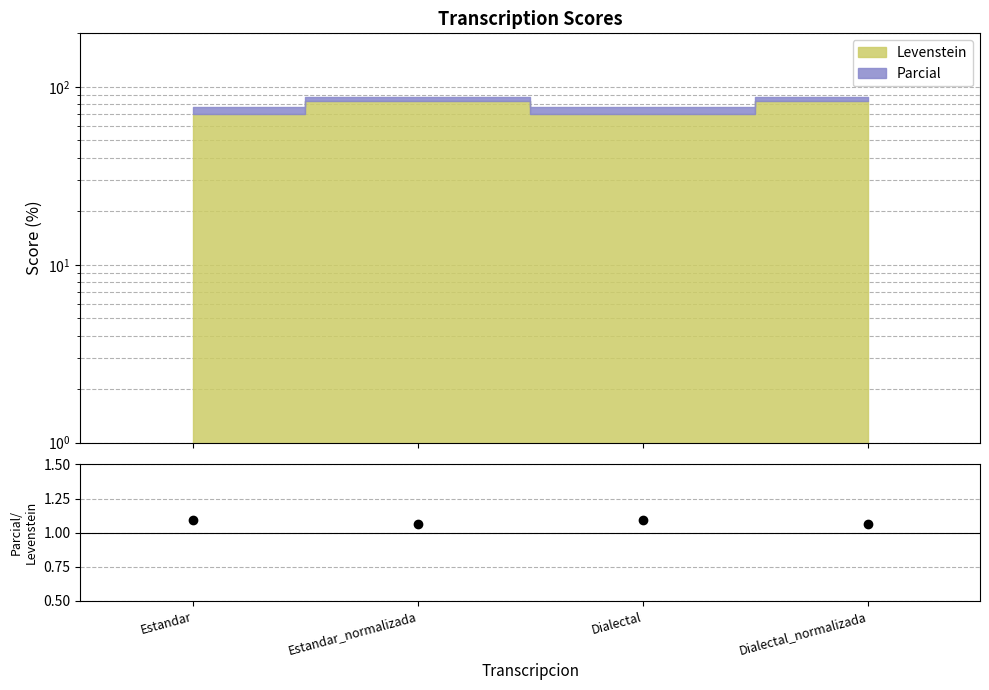

Reading left to right, transcribe all the data shown in this chart.

1.1	1.1	1.1	1.1